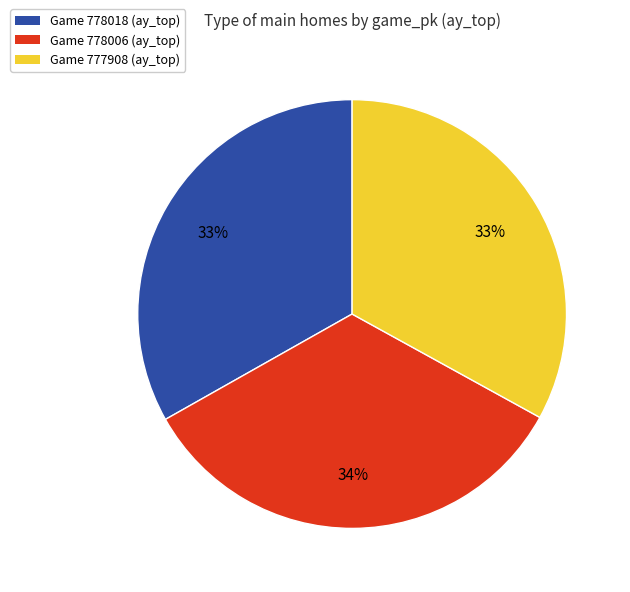

Is there a majority slice in this chart?

No